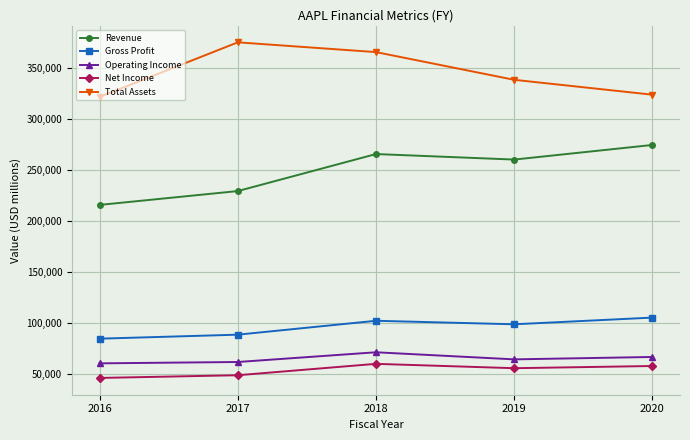

True or false: Net Income has a value of 81050 at 2018.

False